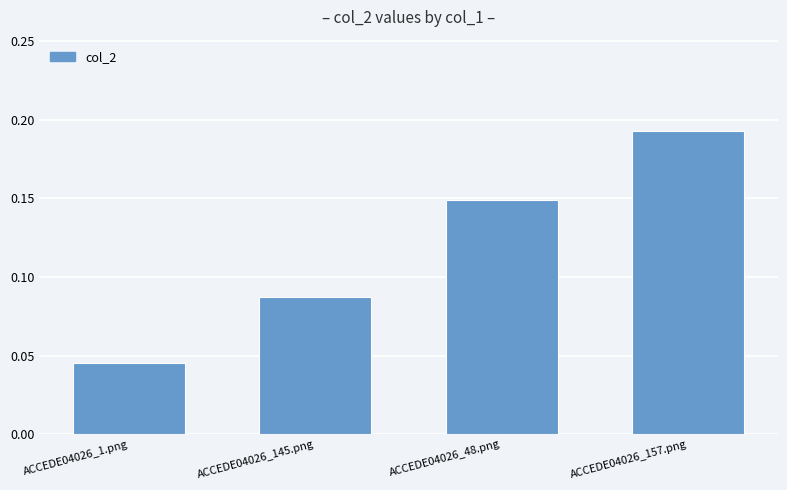

How many categories are shown in the chart?

4